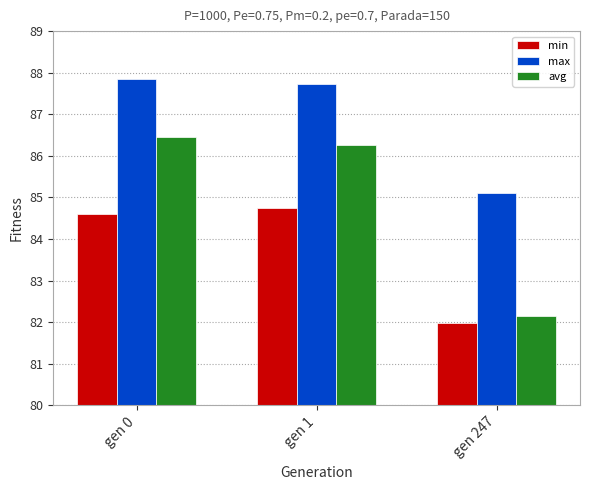

What is the sum of the avg values at gen 0 and gen 1?

172.7